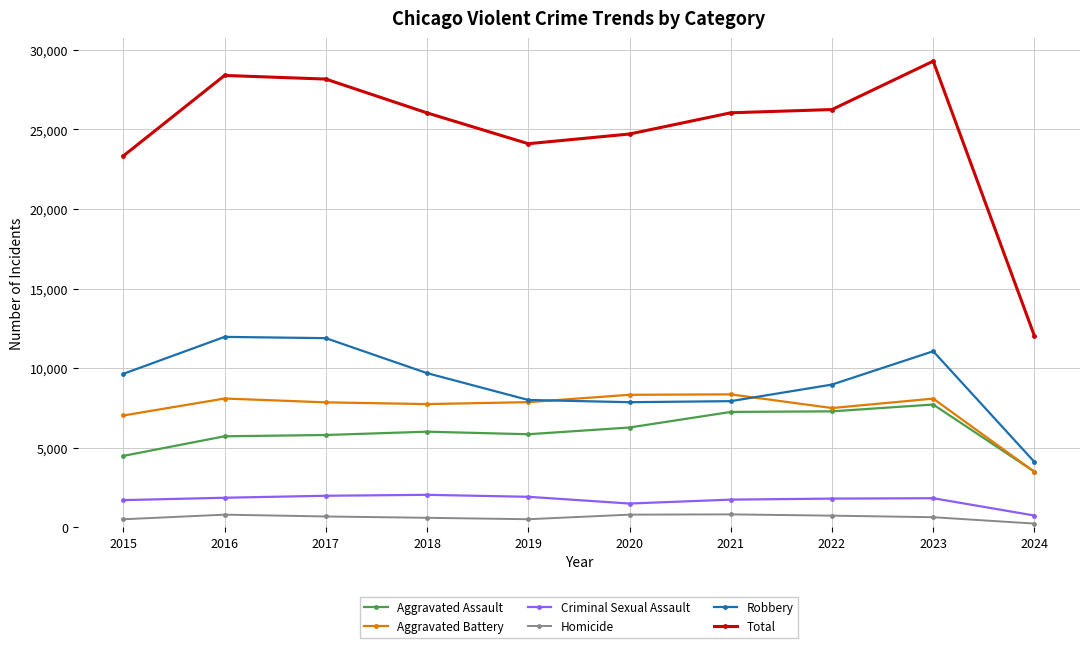

Which series has the largest total across all categories?

Total